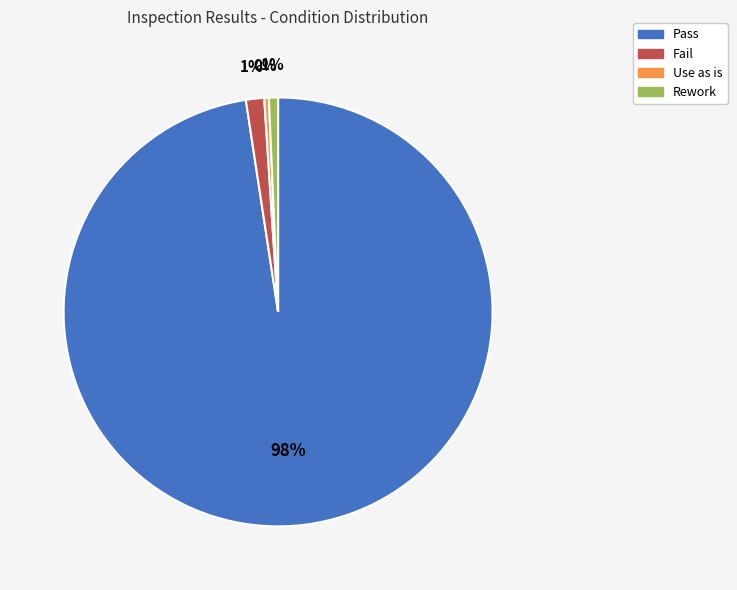

Which category has the biggest portion of the pie?

Pass